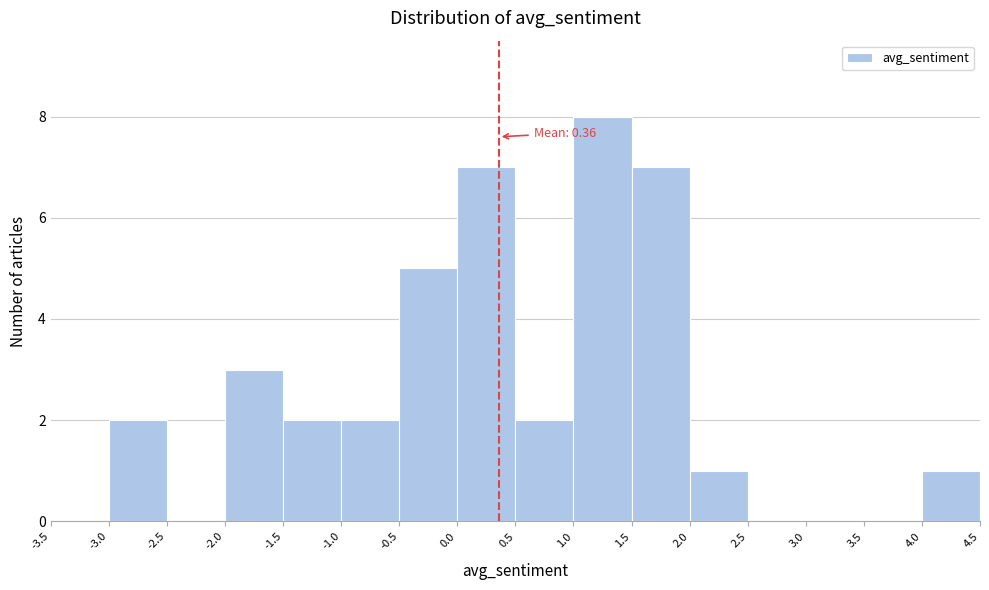

Which range on the x-axis has the tallest bar?

1.0 to 1.5